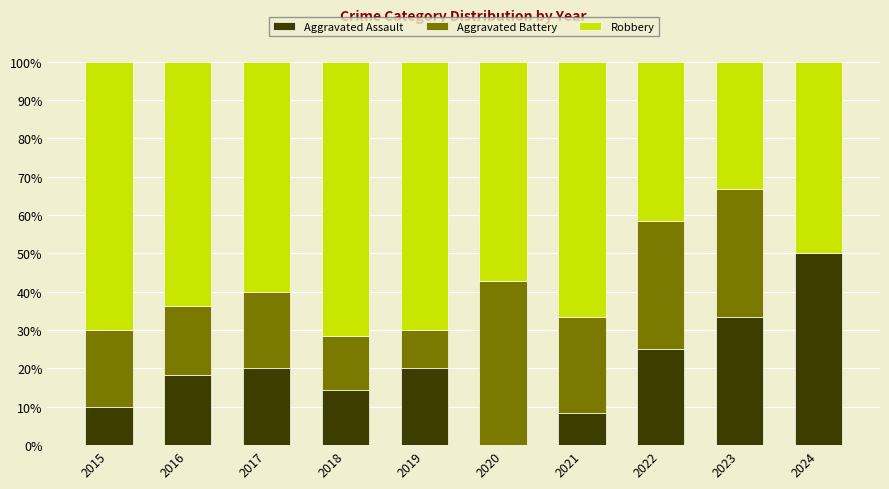

What are all the series names shown in the legend?

Aggravated Assault, Aggravated Battery, Robbery